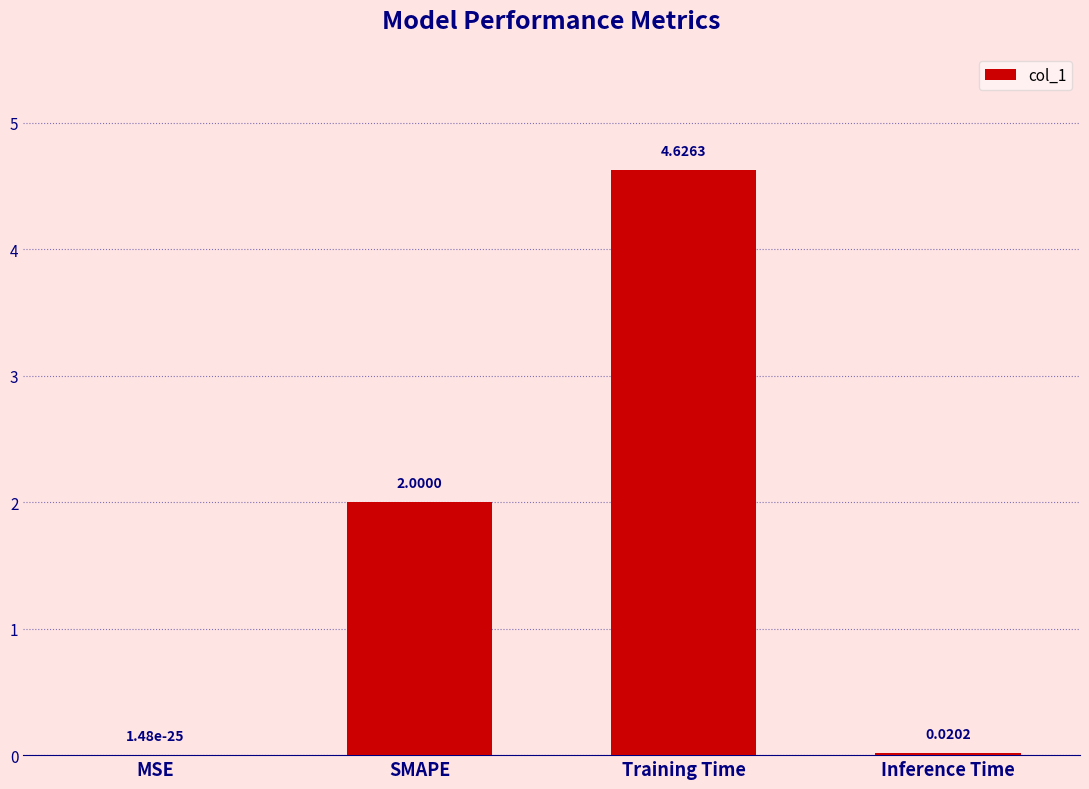

At which category does the chart reach its peak across all series?

Training Time